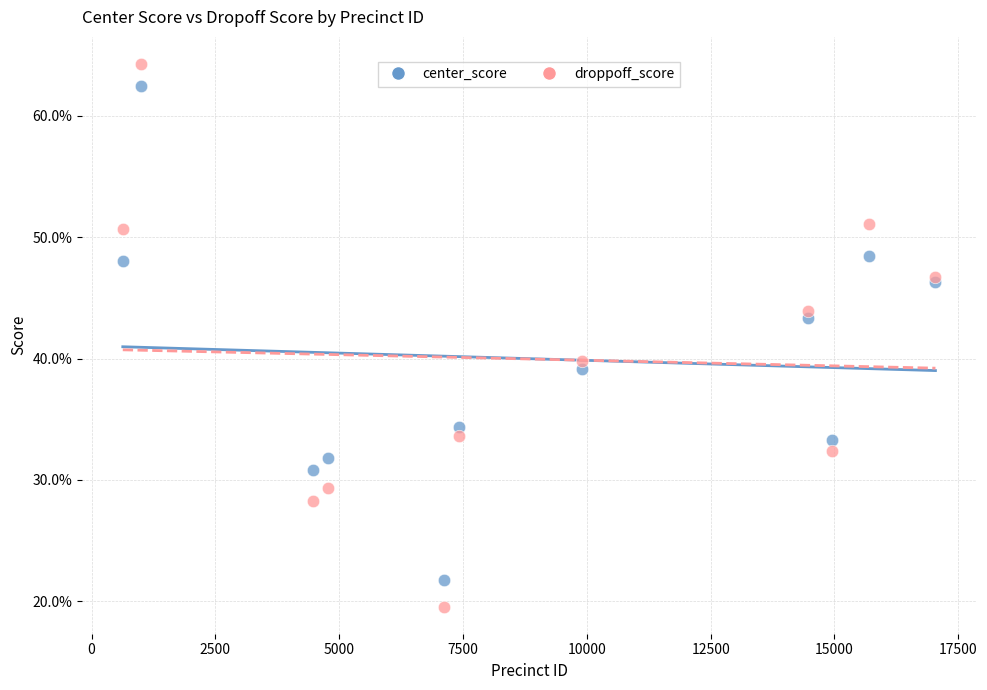

Which series reaches the minimum Y coordinate?

droppoff_score